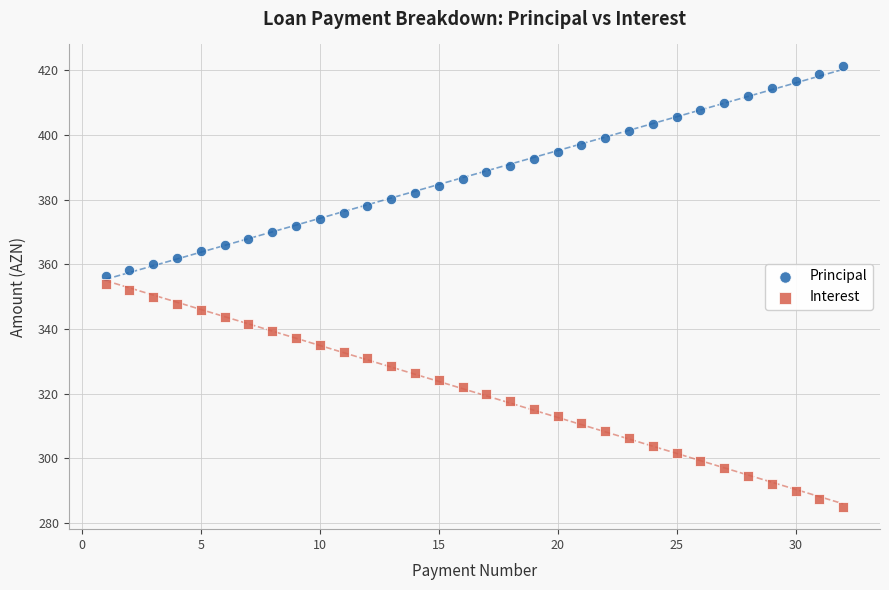

What are all the series names shown in the legend?

Principal, Interest